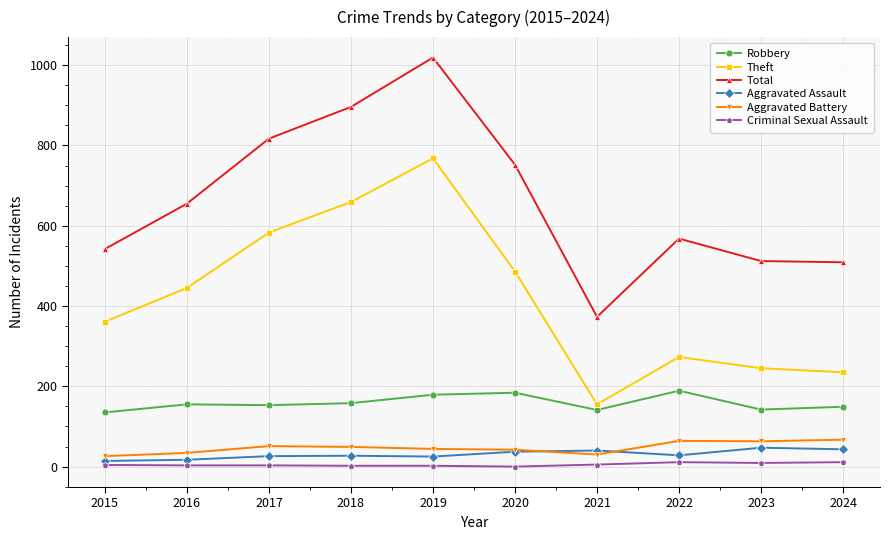

What is the difference between the highest and lowest values at 2016?

652